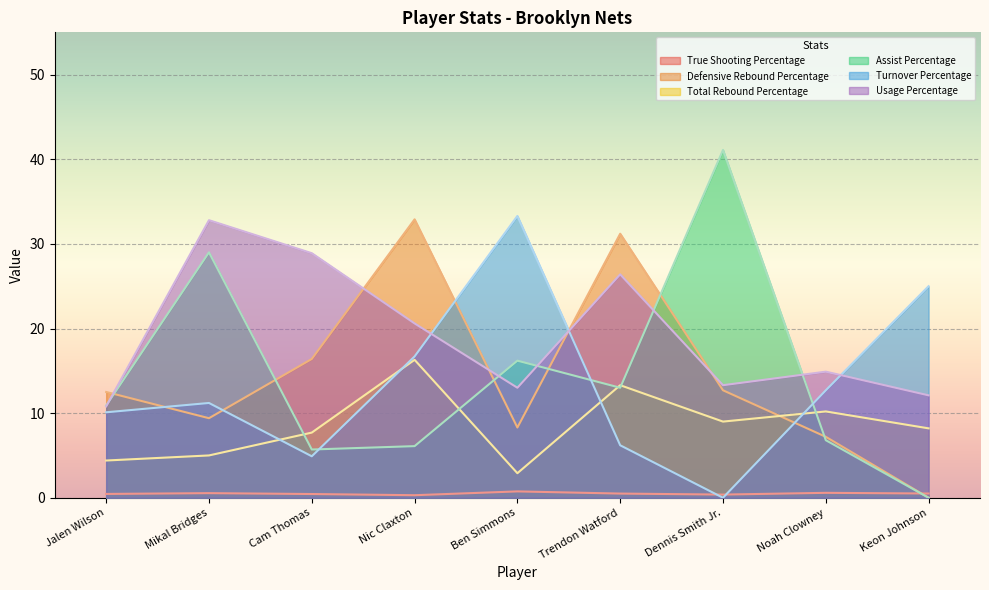

Reading right to left, list all the values displayed in this chart.

True Shooting Percentage: 0.5	0.6	0.4	0.5	0.8	0.3	0.4	0.5	0.5
Defensive Rebound Percentage: 0.0	7.2	12.7	31.2	8.3	32.9	16.4	9.4	12.5
Total Rebound Percentage: 8.2	10.2	9.0	13.3	2.9	16.3	7.7	5.0	4.4
Assist Percentage: 0.0	6.8	41.1	13.0	16.2	6.1	5.7	29.0	10.9
Turnover Percentage: 25.0	12.7	0.0	6.2	33.3	16.7	4.9	11.2	10.1
Usage Percentage: 12.1	14.9	13.3	26.4	13.0	20.6	28.9	32.8	10.8